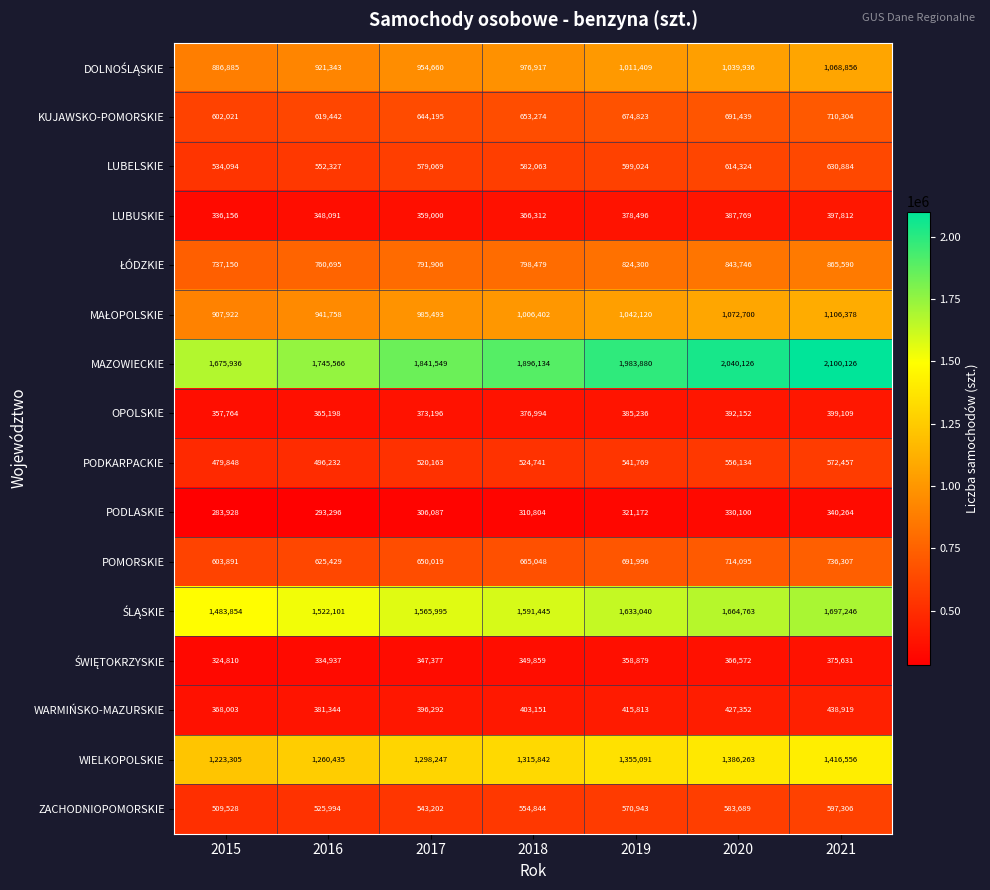

Which series changed the most between 2017 and 2019?

MAZOWIECKIE